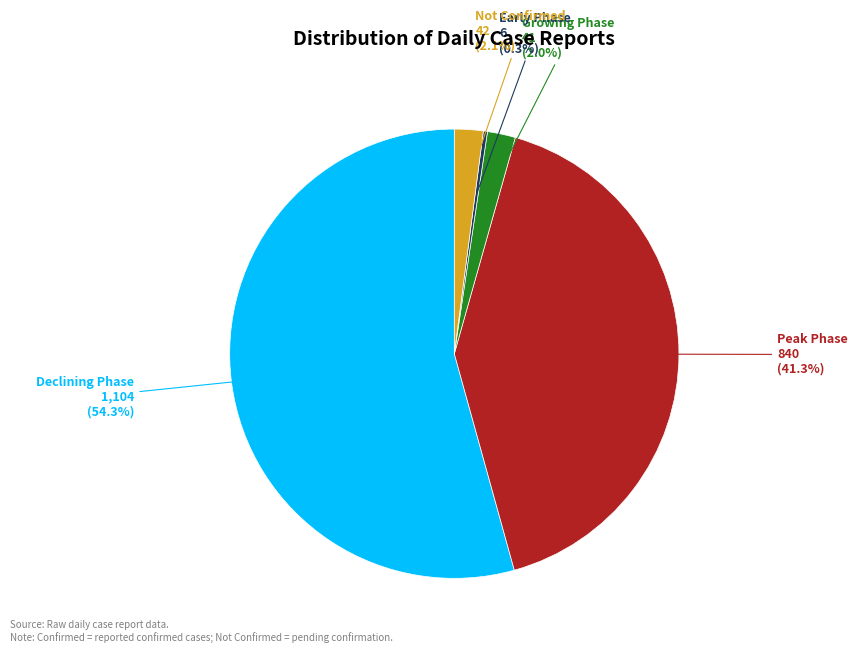

Is there any slice that represents more than half of the pie?

Yes